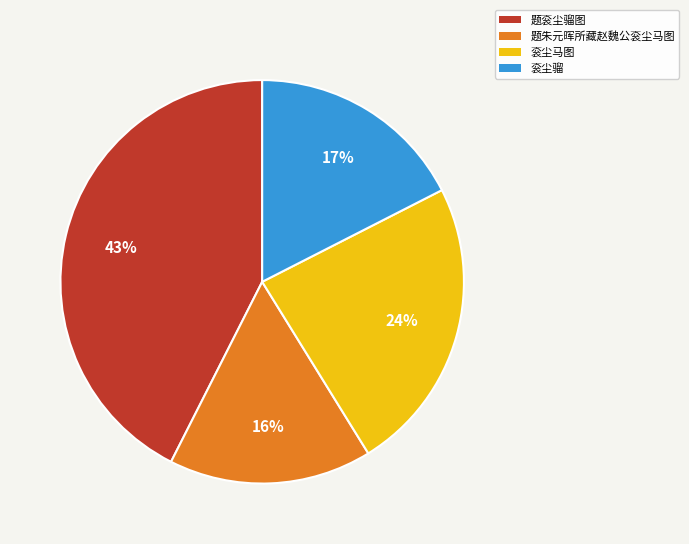

To the nearest percent, what is the combined percentage of 题朱元晖所藏赵魏公衮尘马图 and 衮尘马图?

40%